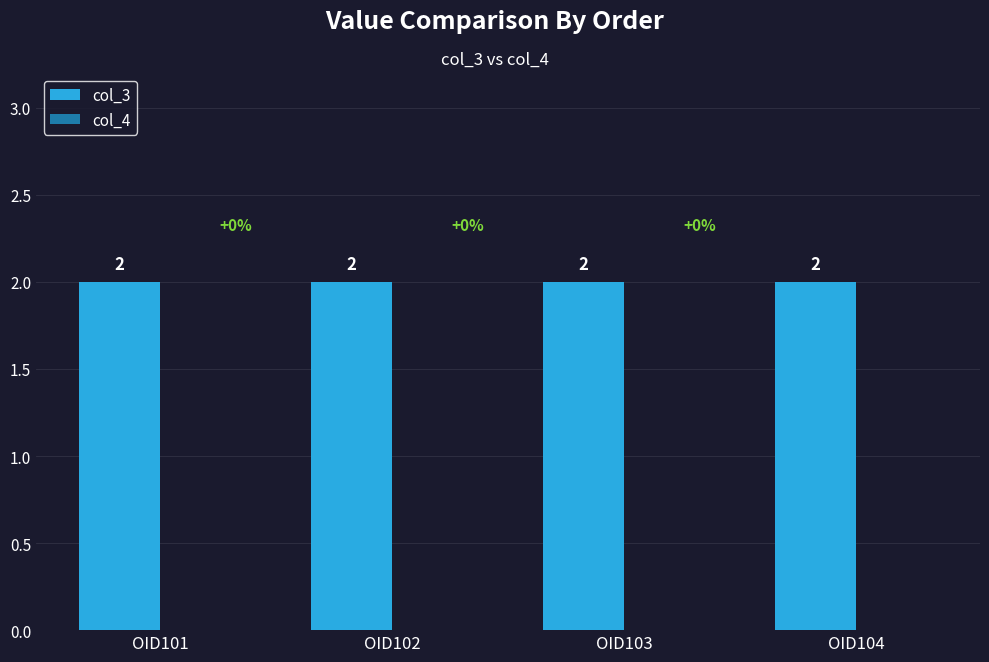

List the series in order of their overall mean, lowest first.

col_4, col_3